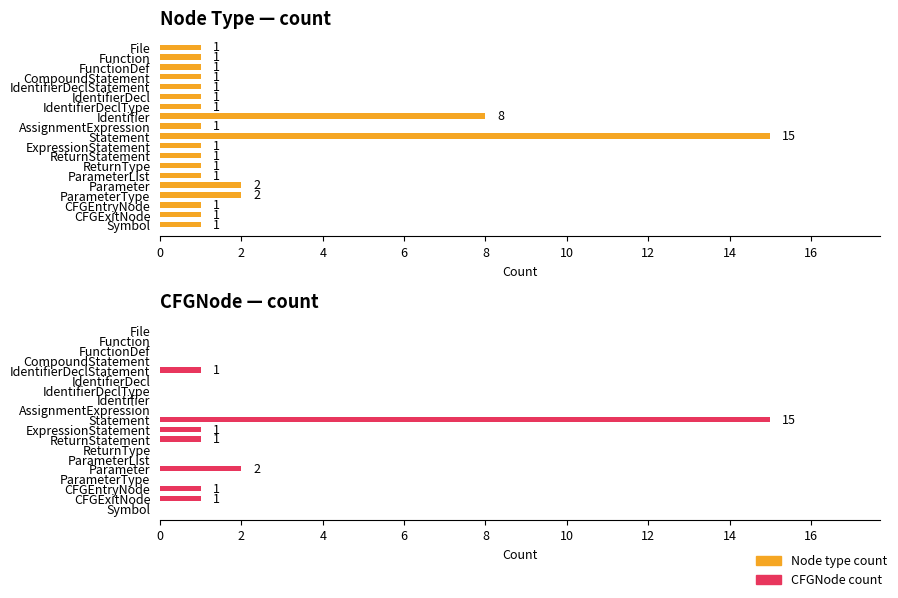

Rank the series by their average value, from highest to lowest.

Node type count, CFGNode count